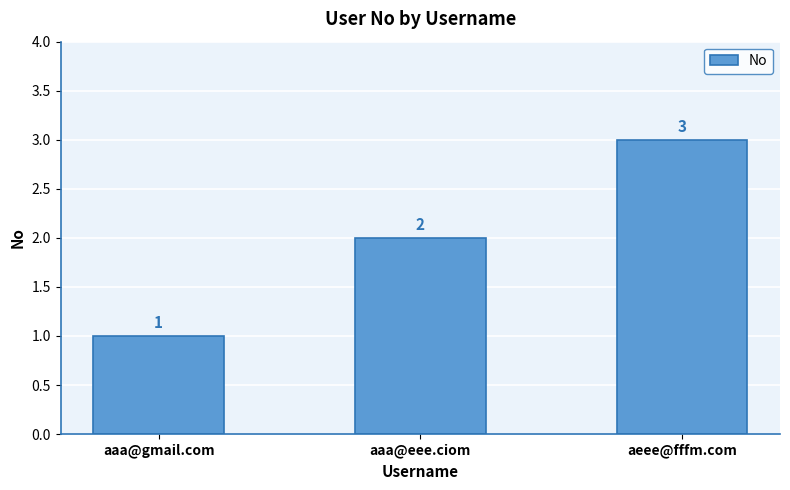

What is the sum of the values at aaa@gmail.com and aeee@fffm.com?

4